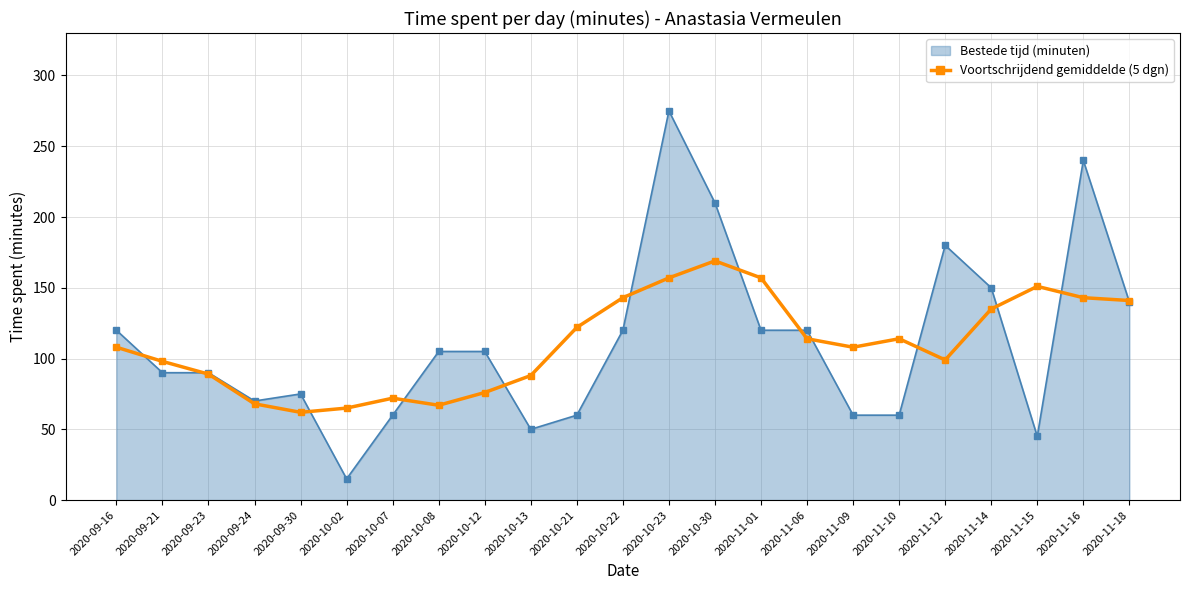

Which series changed the most between 2020-11-06 and 2020-11-12?

Bestede tijd (minuten)